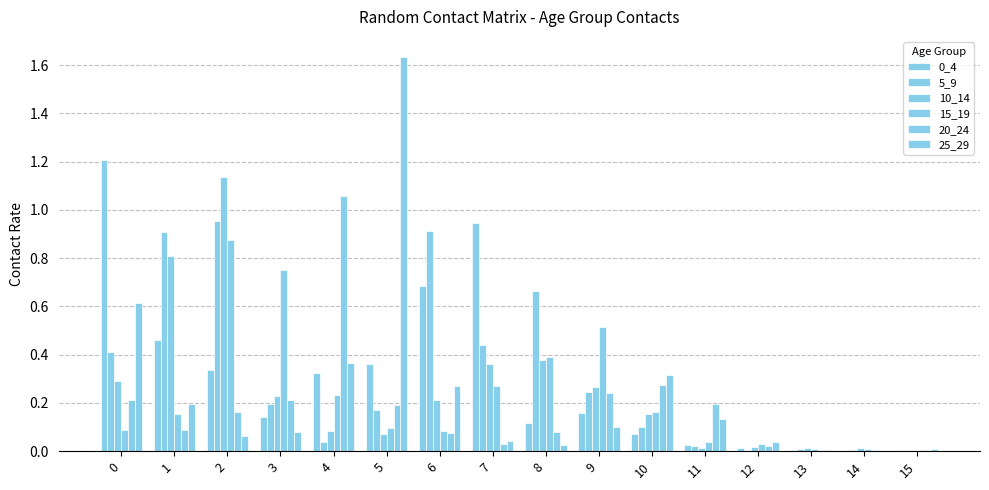

What is the value of the 25_29 bar at the 2nd from the left?

0.2